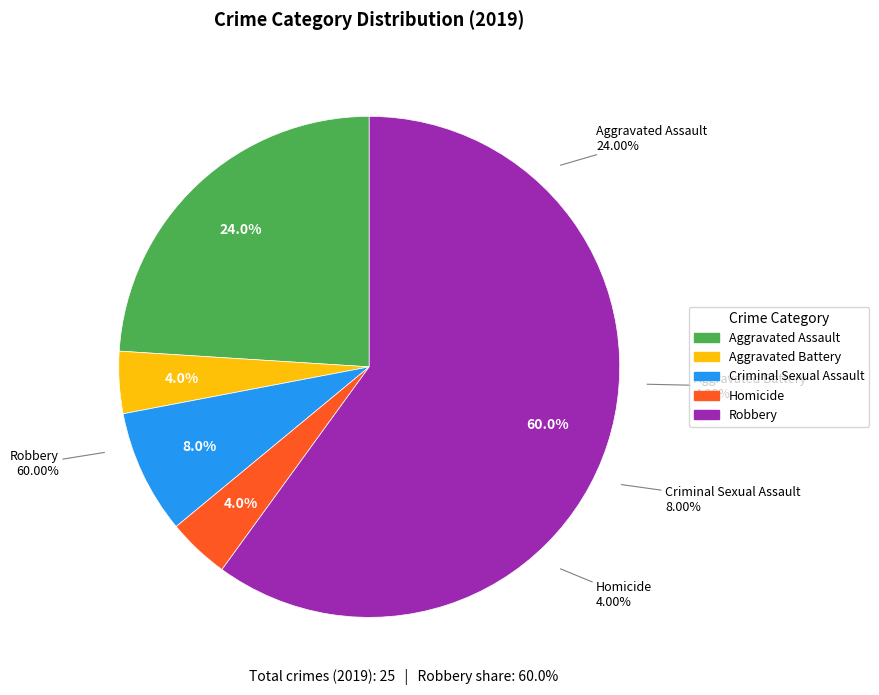

Which slice is the largest?

Robbery